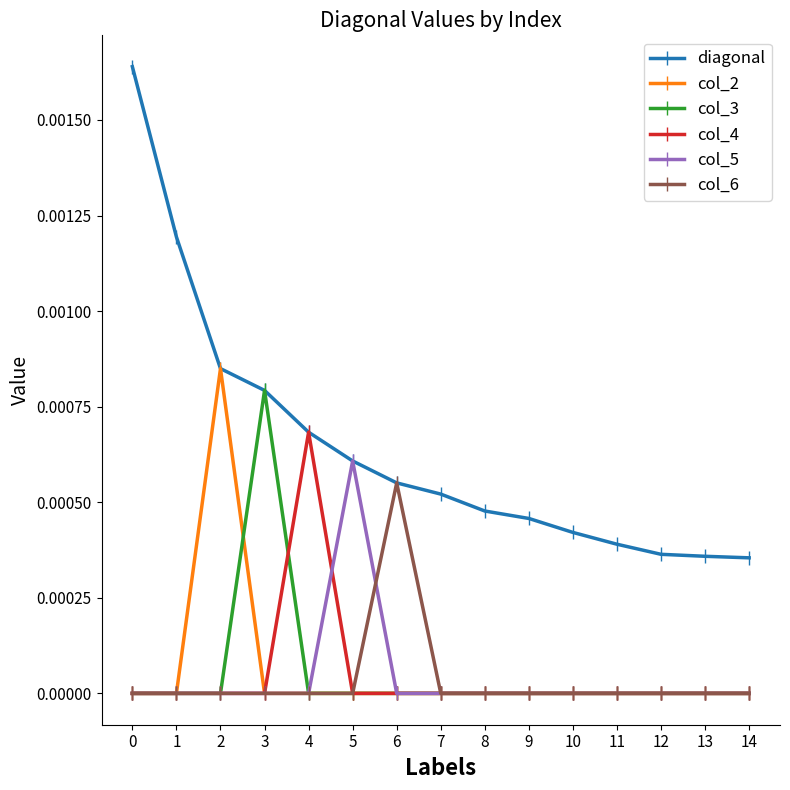

Does the chart display data point markers on the line(s)?

Yes